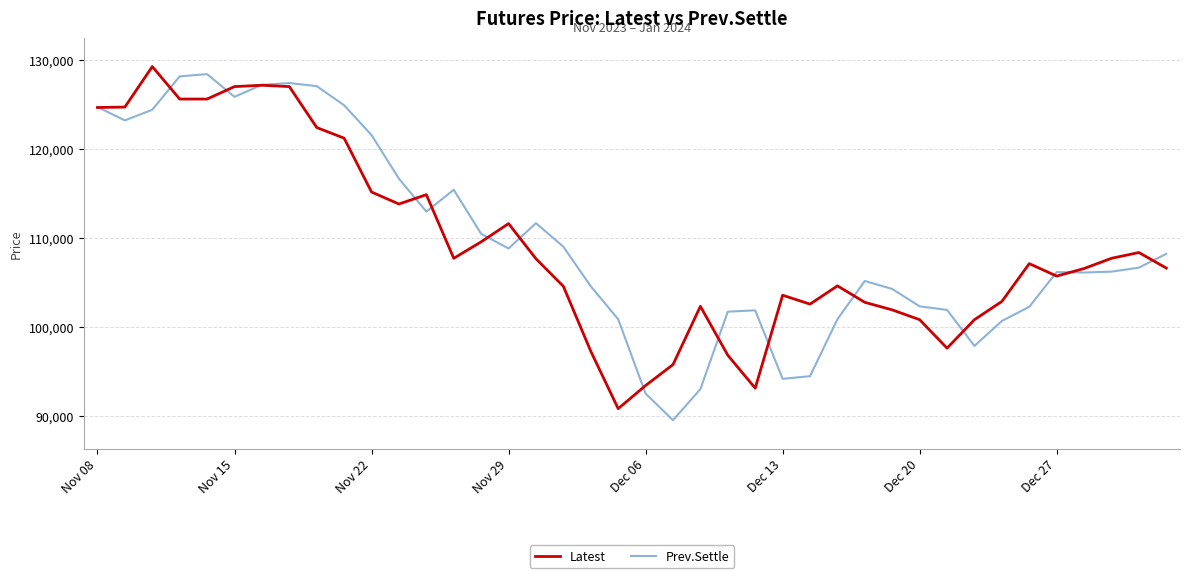

True or false: Prev.Settle has more than 1 points higher than both neighbors.

True